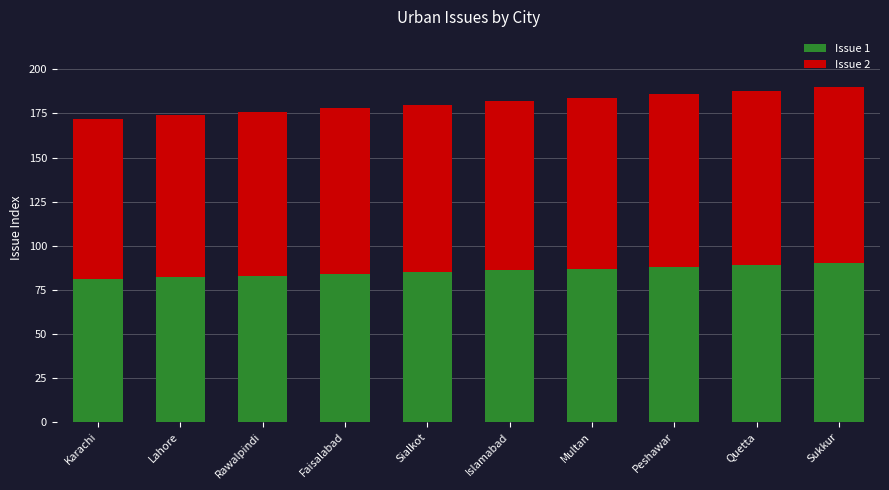

What are all the series names shown in the legend?

Issue 1, Issue 2